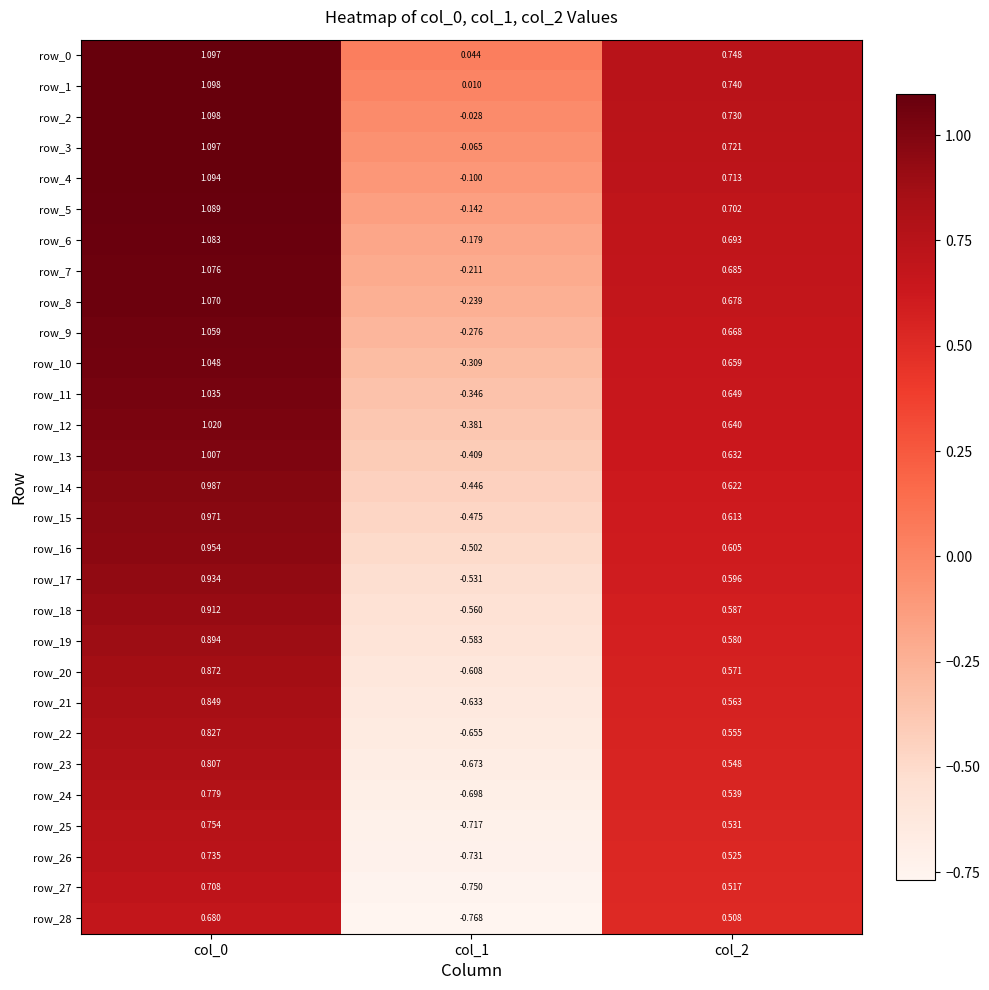

What is the difference between the row_13 values at col_0 and col_2?

0.4